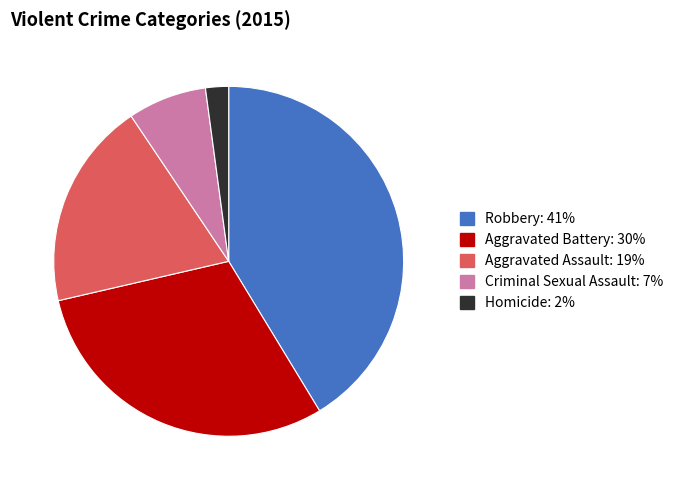

Between Homicide and Aggravated Battery, which is larger?

Aggravated Battery